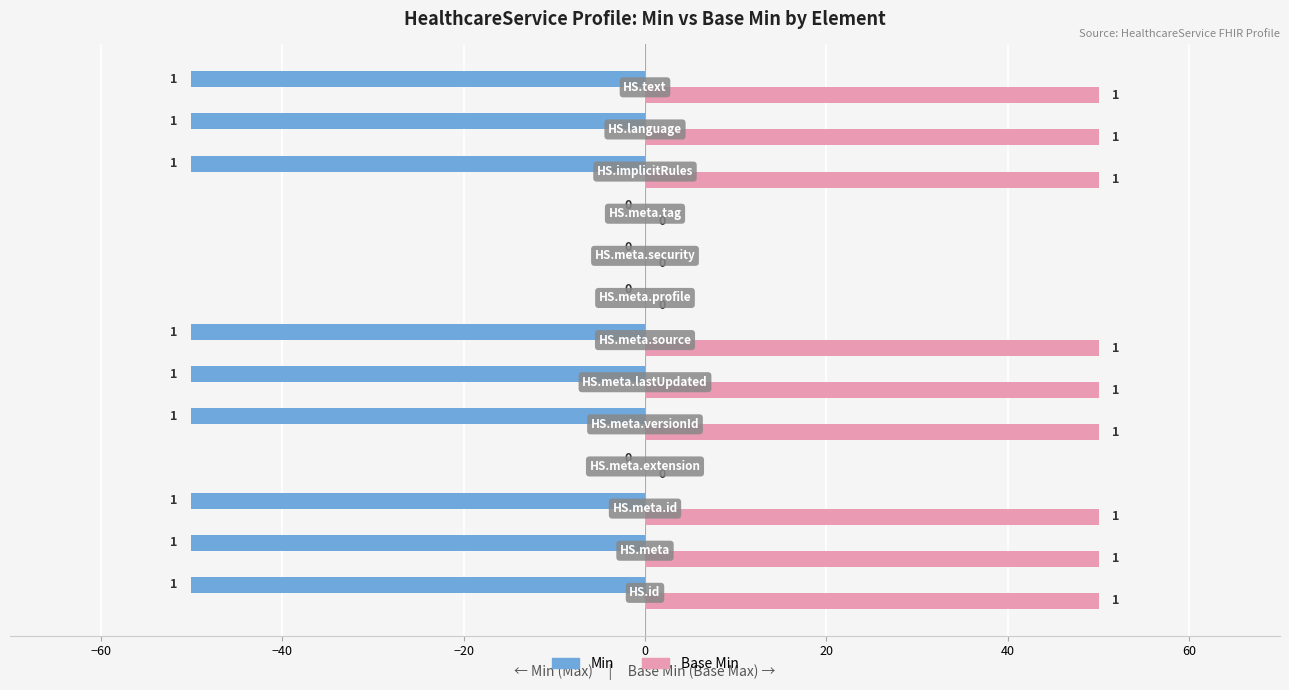

How many groups of bars are there?

13